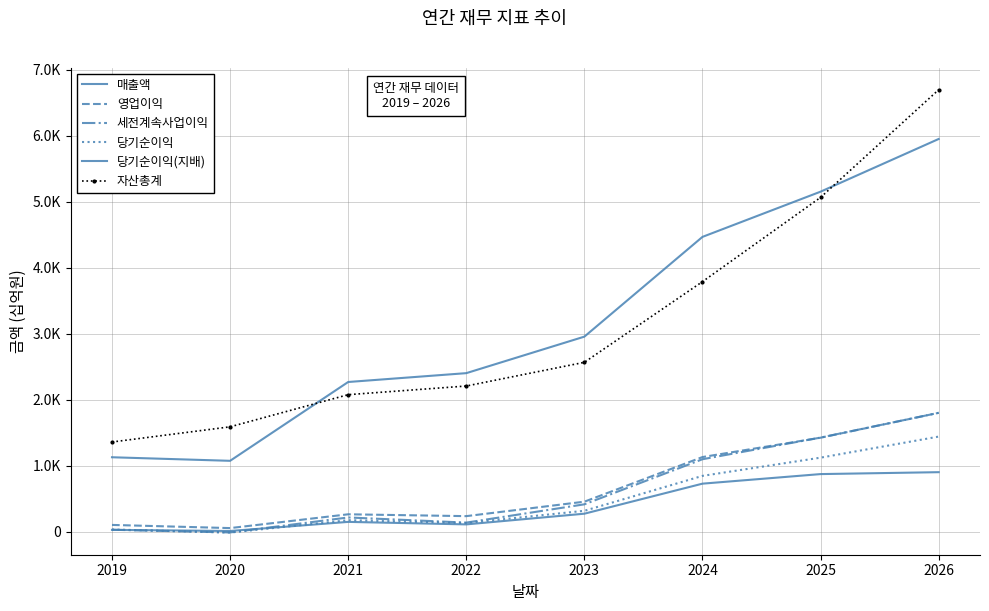

True or false: 세전계속사업이익 and 매출액 cross at least once.

False